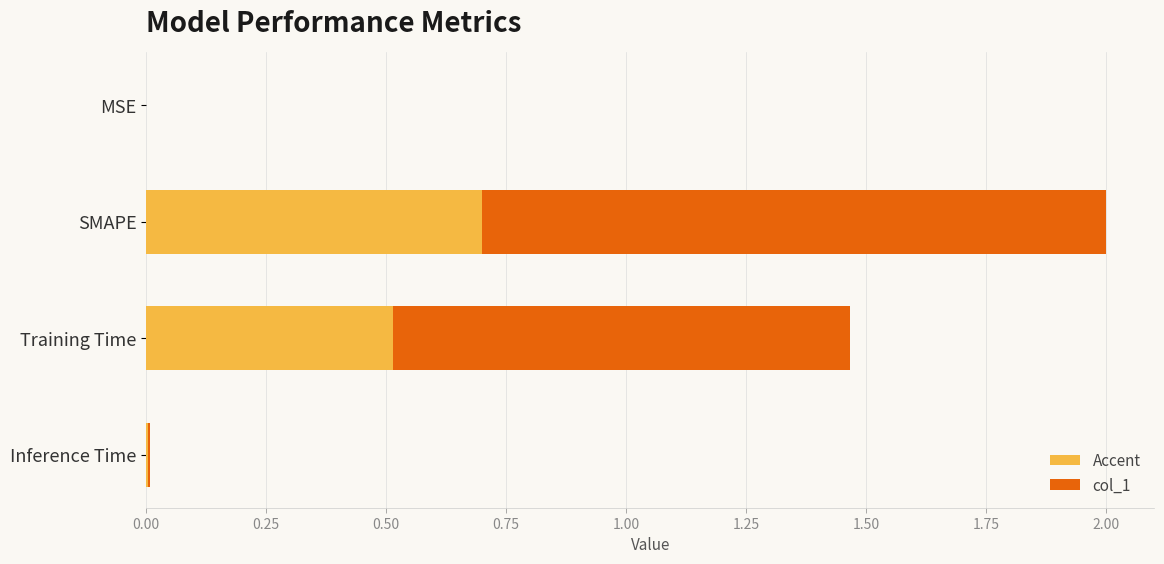

What is the difference between the maximum and minimum values?

2.0